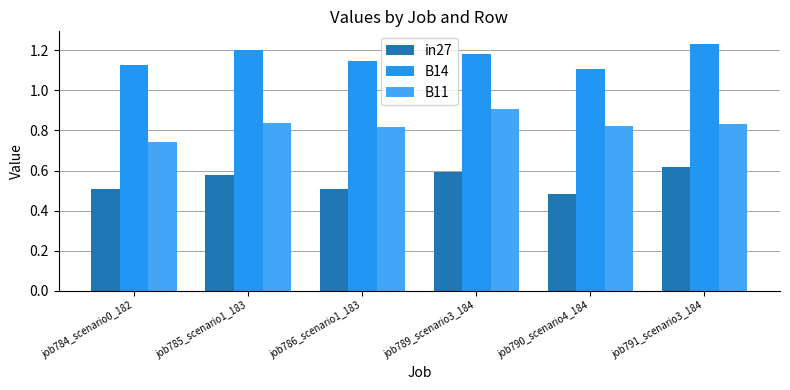

What are all the series names shown in the legend?

in27, B14, B11